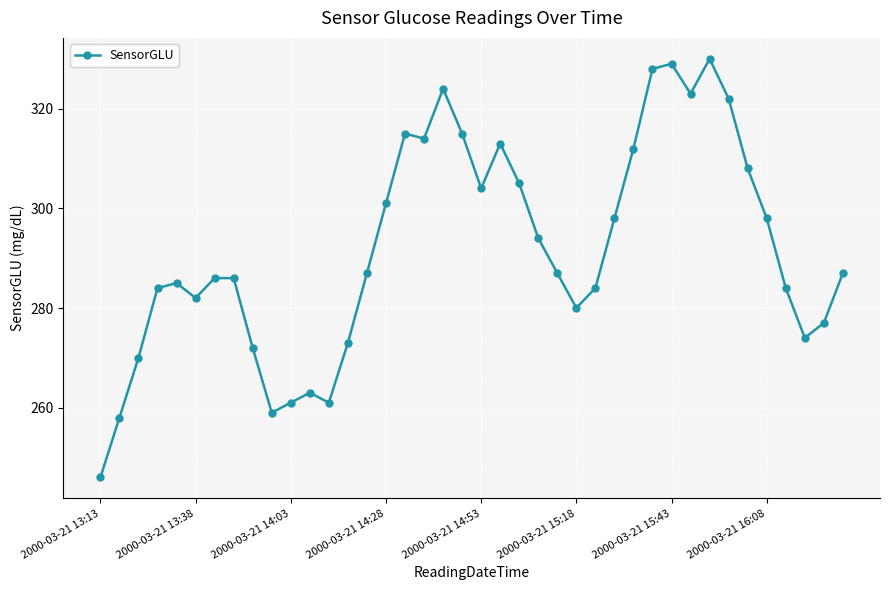

How many data points does each series have?

40